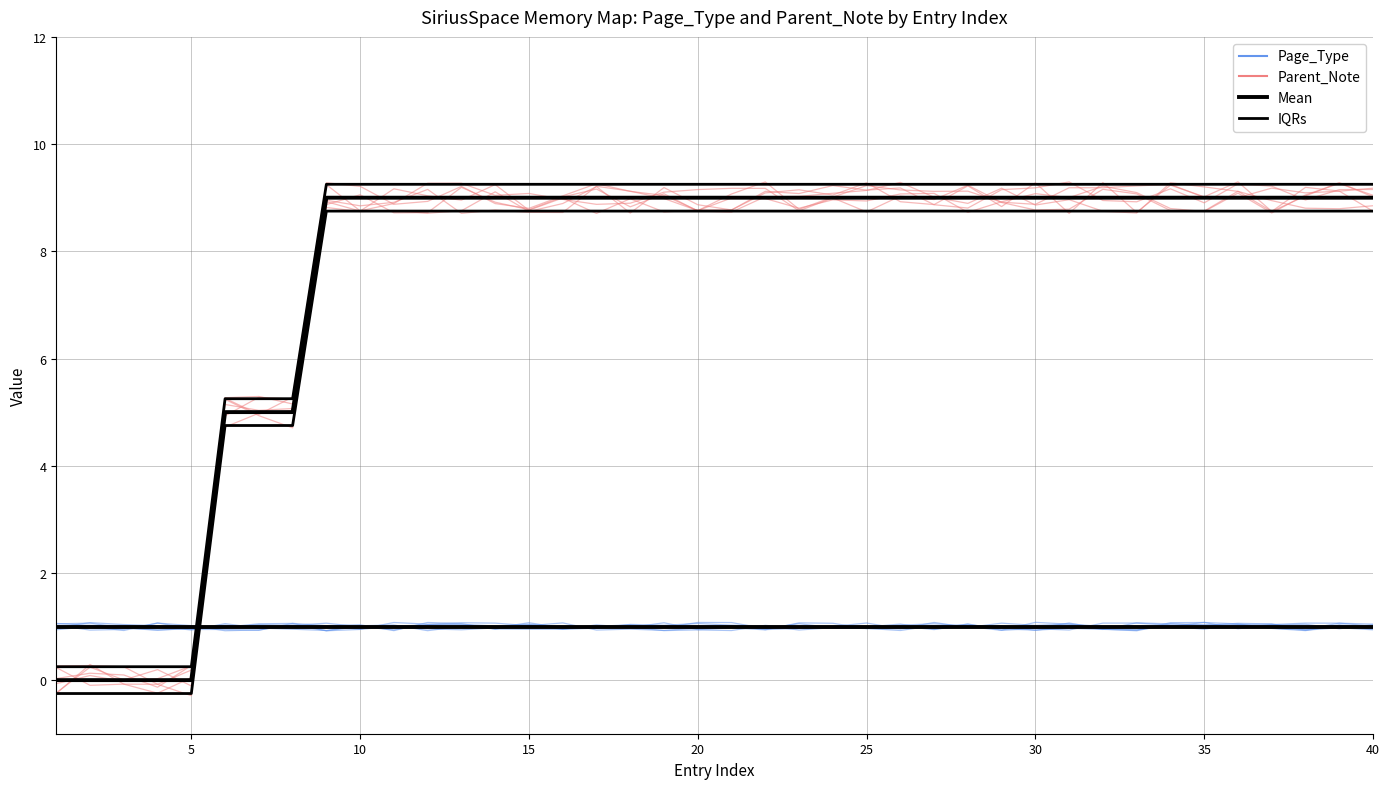

Which series has the largest total across all categories?

IQRs (Parent_Note)